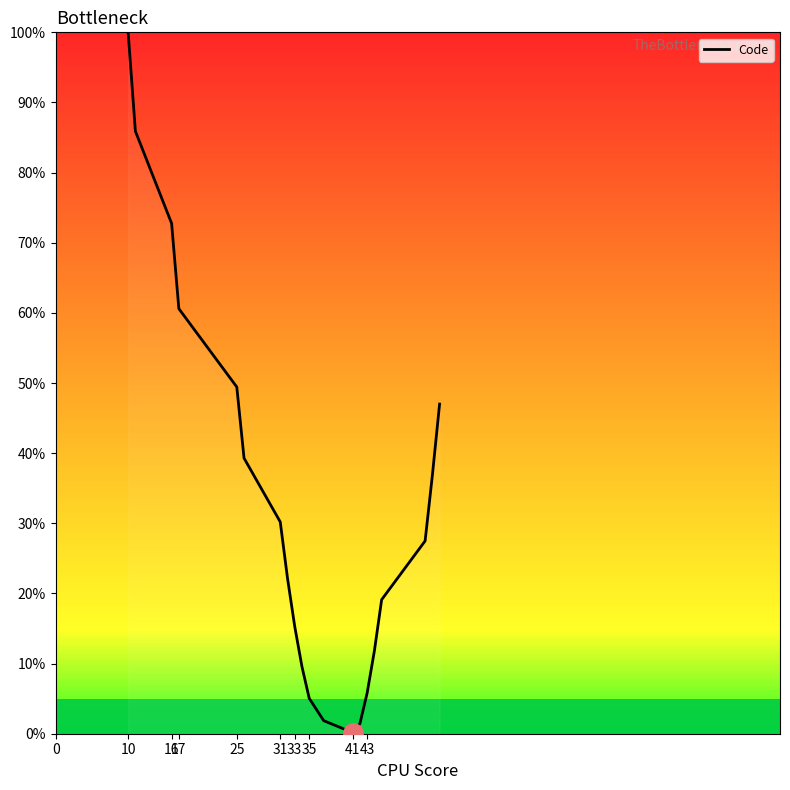

What is the difference between the maximum and minimum values?

99.8